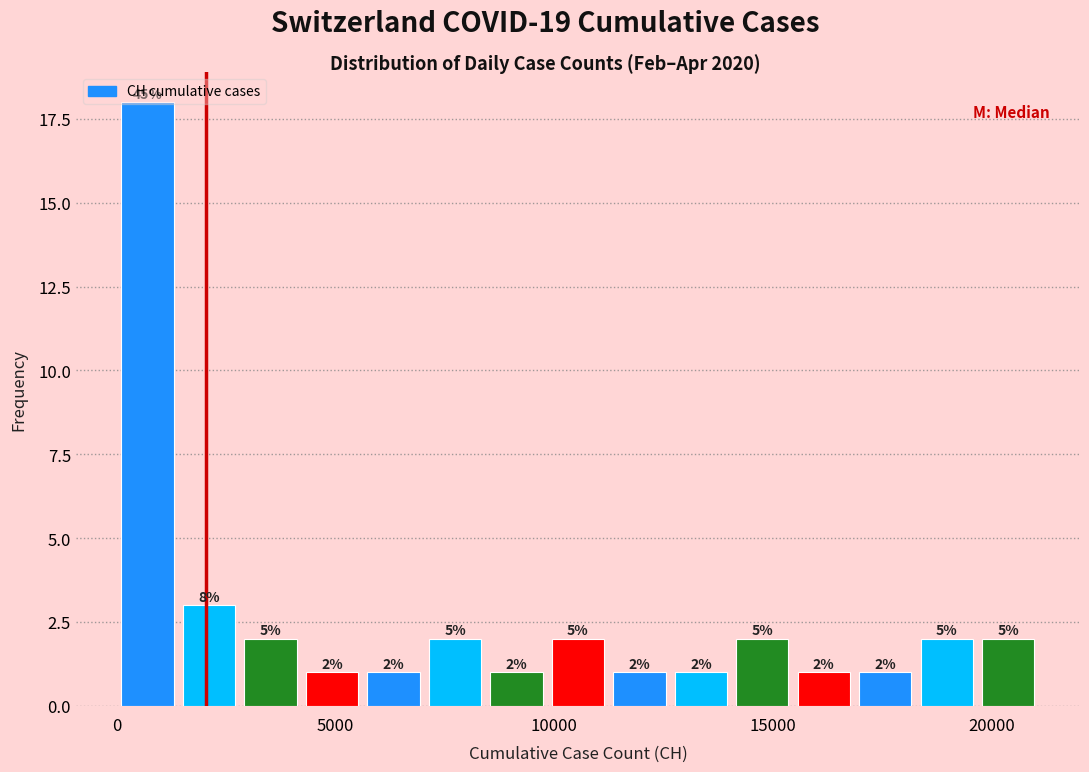

Read against the x-axis, roughly where is the centre of the tallest bar?

500